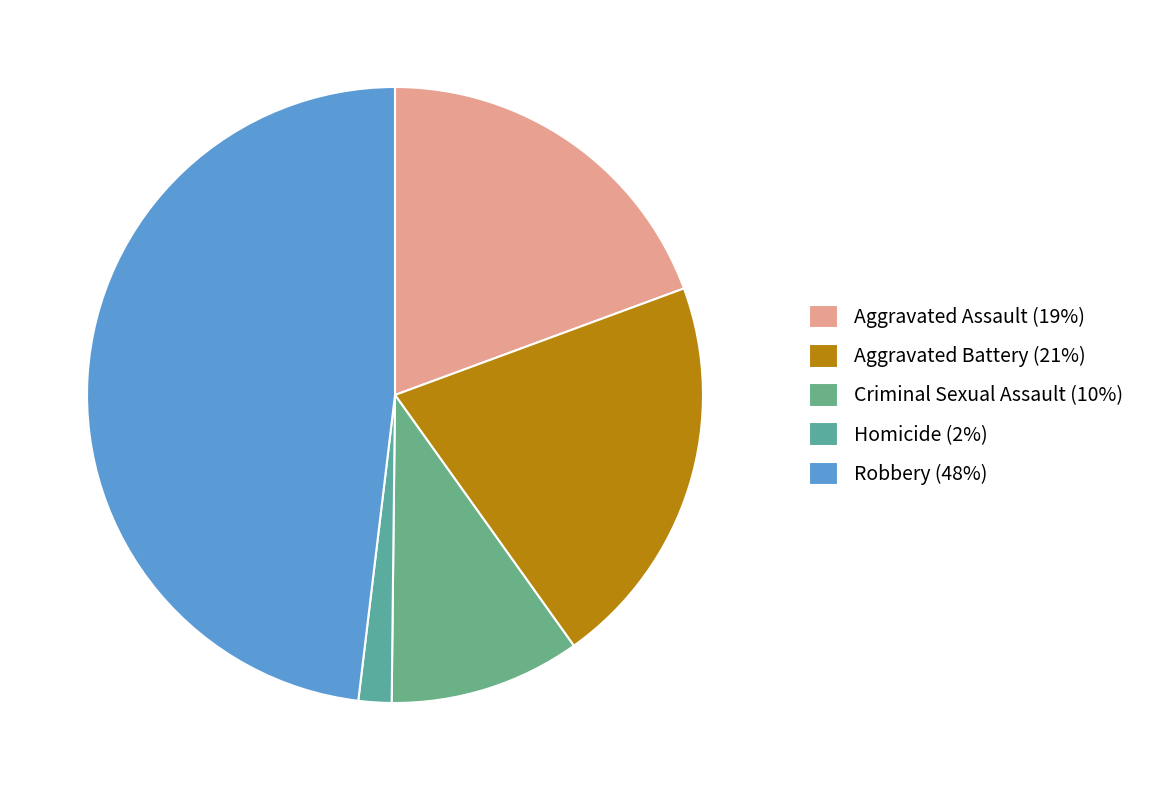

To the nearest percent, what portion does Aggravated Assault represent?

19%